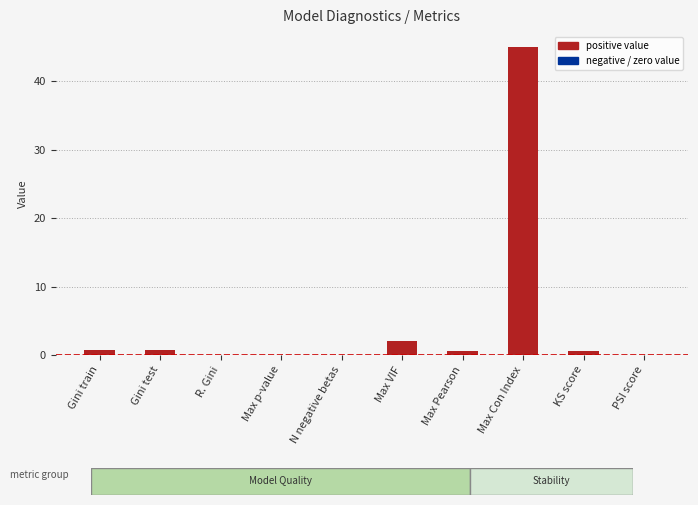

Which category has the highest value across all series?

Max Con Index